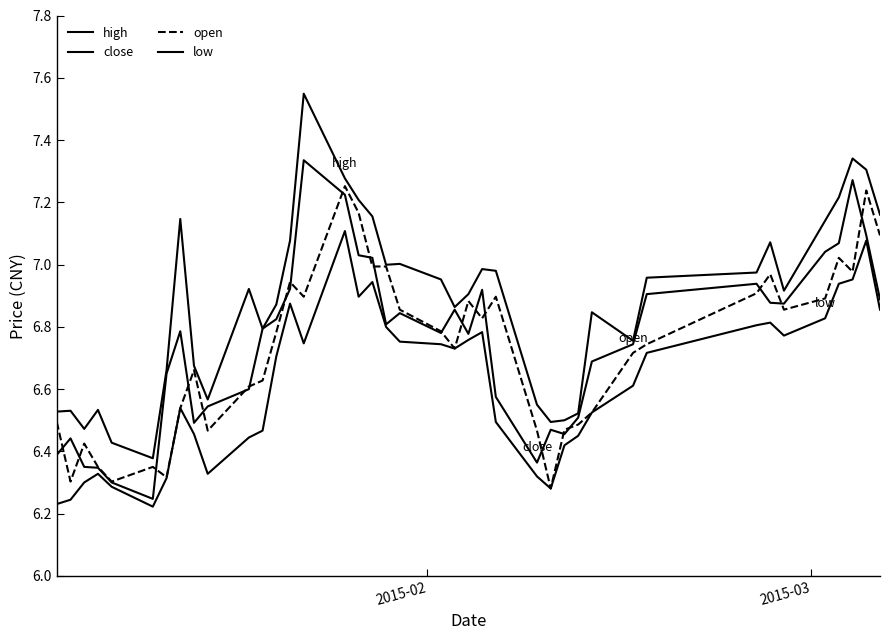

How many lines are shown in the chart?

4